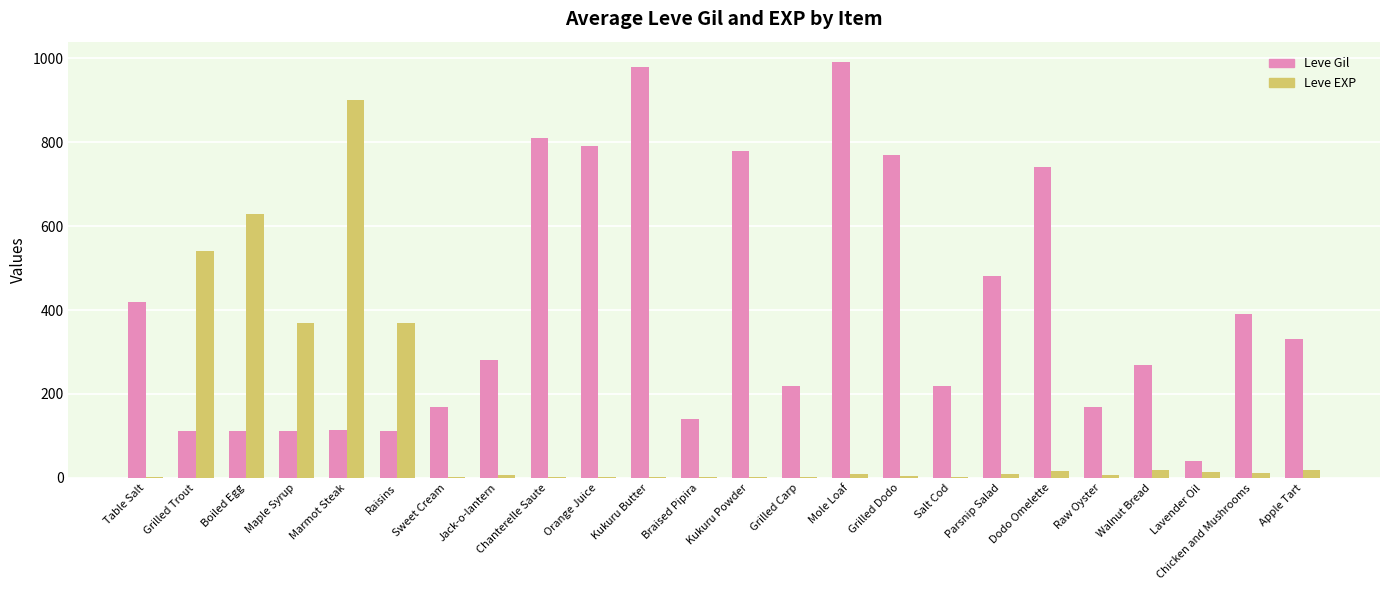

What is the greatest value displayed?

990